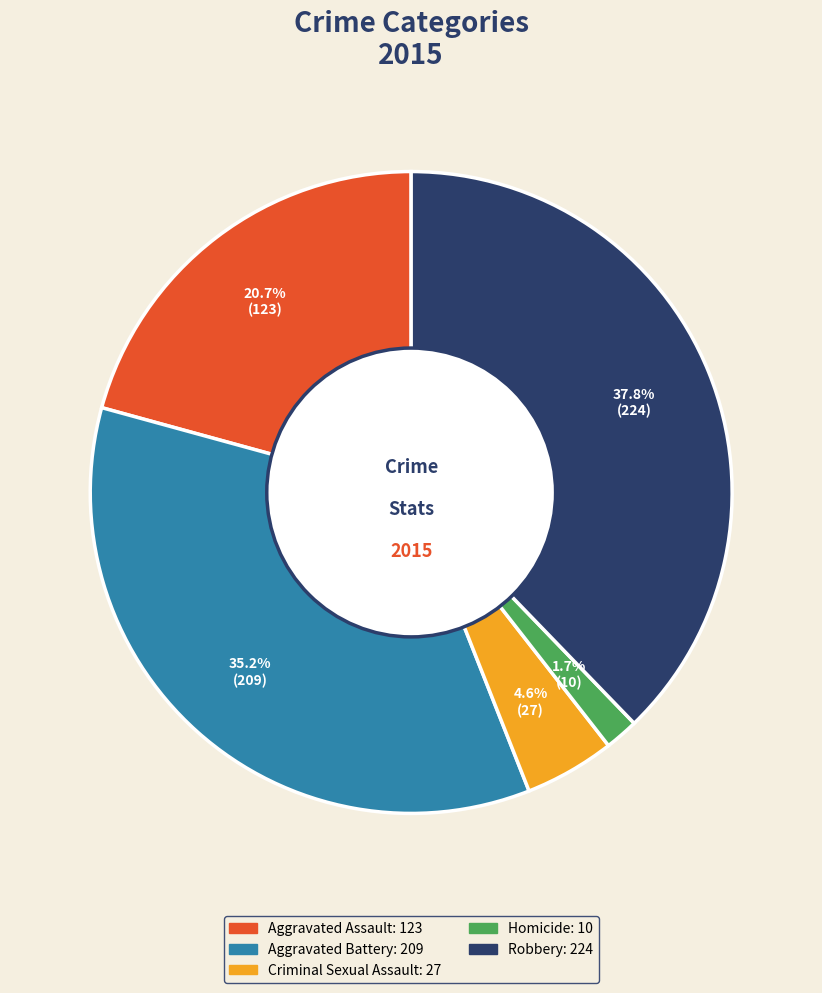

Is it true that Aggravated Assault is 12% of the pie?

False